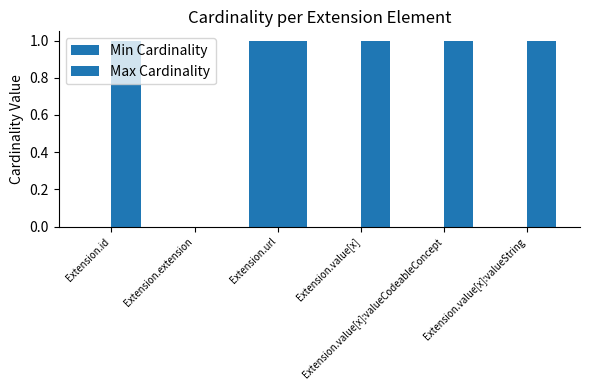

Does the chart contain stacked bars?

No